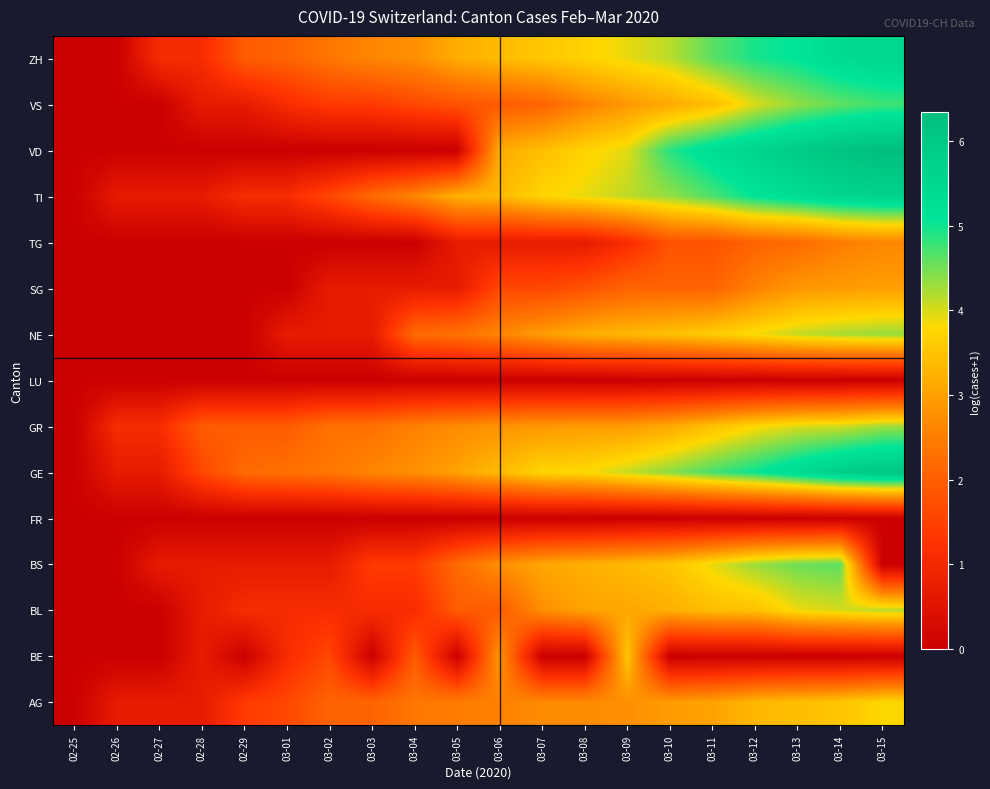

What is the difference between the highest and lowest values at 03-13?

5.9